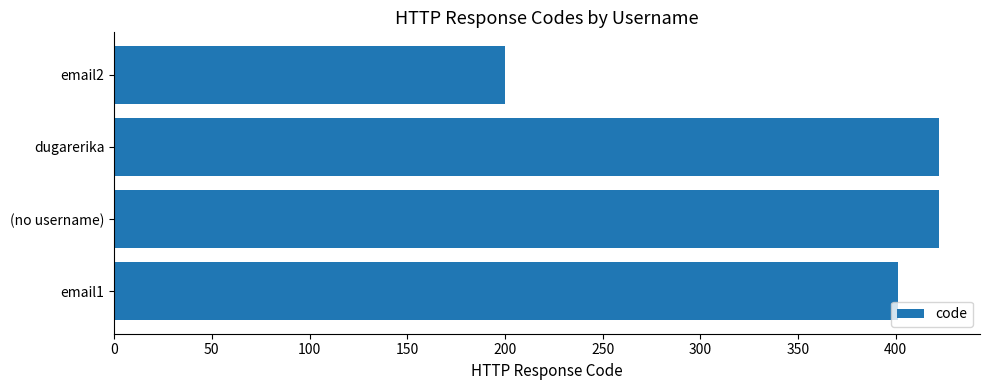

Does the chart contain any negative values?

No